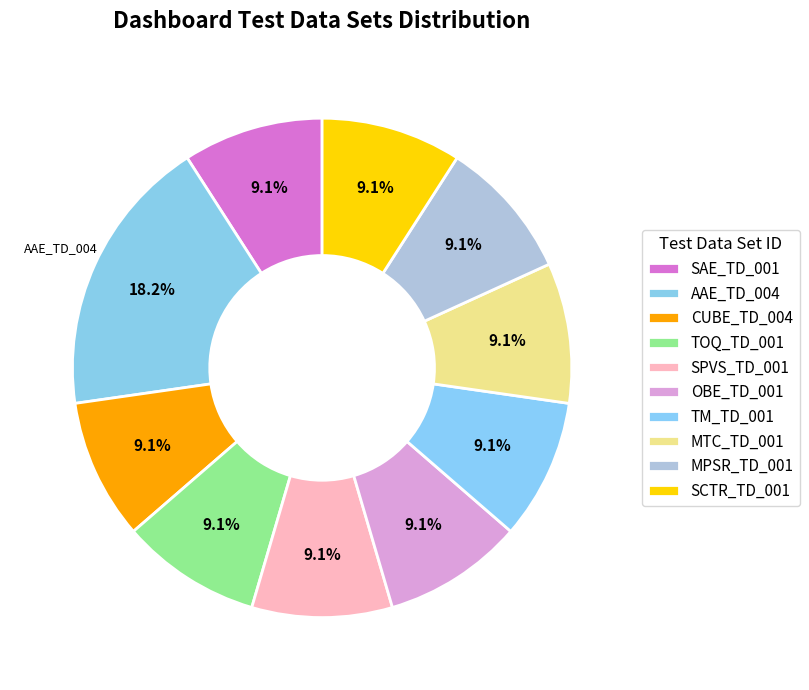

To the nearest percent, what percentage of the pie is MTC_TD_001?

9%